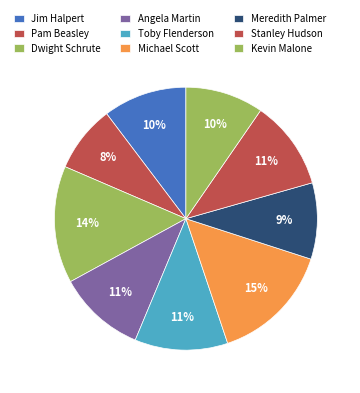

Rank the categories by value from lowest to highest.

Pam Beasley, Meredith Palmer, Kevin Malone, Jim Halpert, Angela Martin, Stanley Hudson, Toby Flenderson, Dwight Schrute, Michael Scott